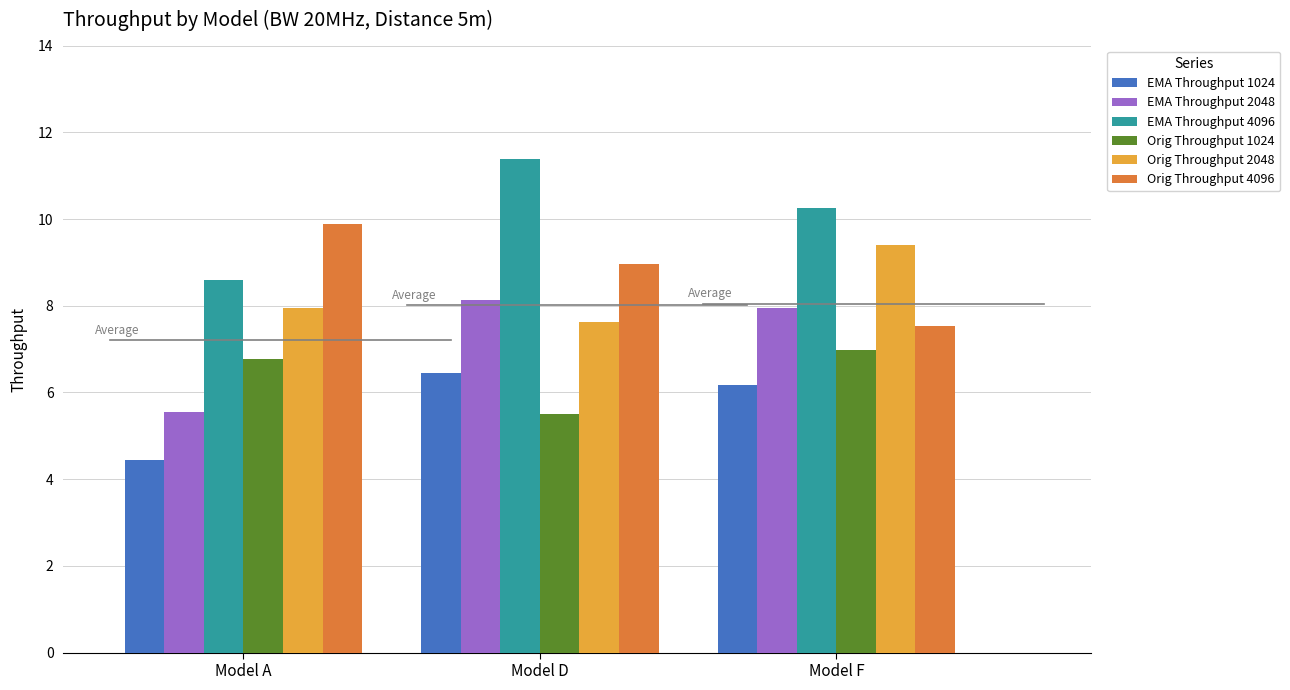

What is the total value across all series at Model F?

48.3